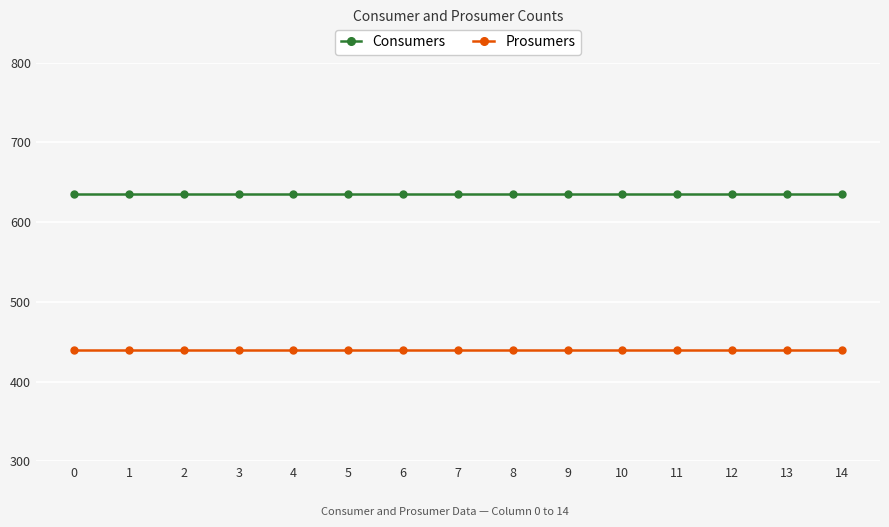

What is the difference between the highest and lowest values at 0?

195